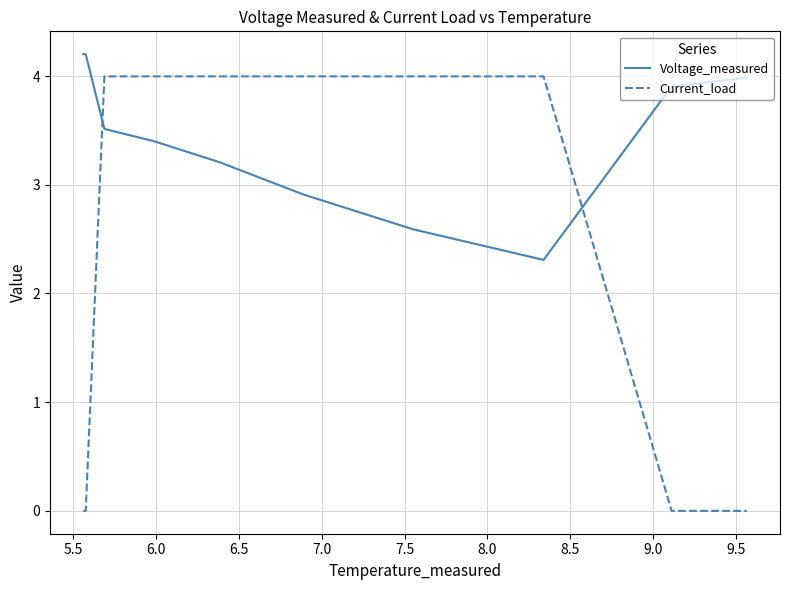

Which series has the largest range (max minus min)?

Current_load